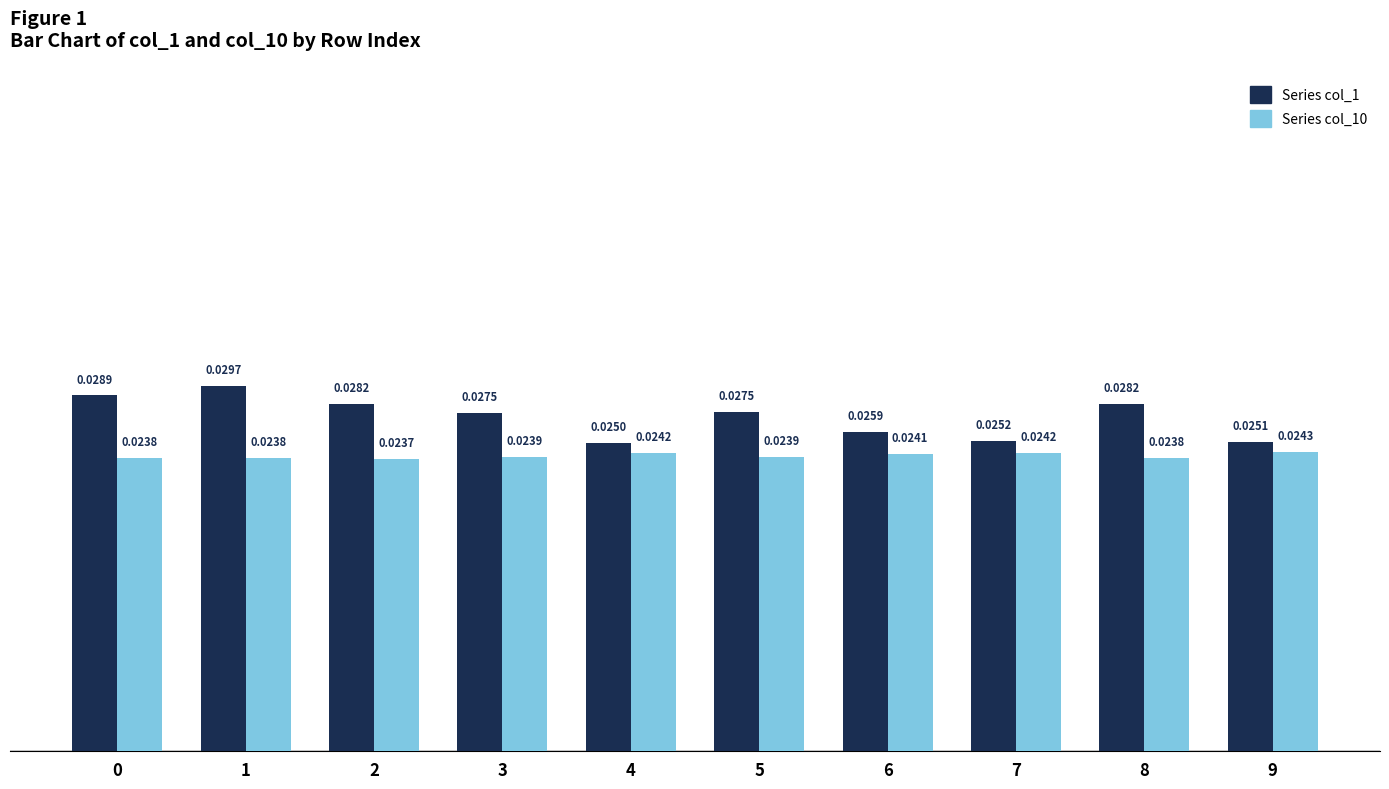

At which category is the sum across all series the highest?

1